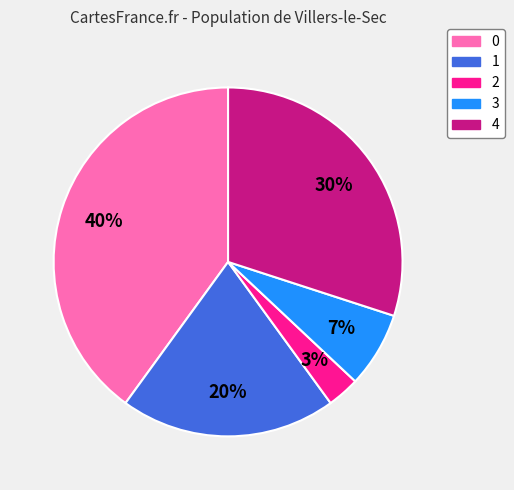

Which has a higher value, 4 or 1?

4